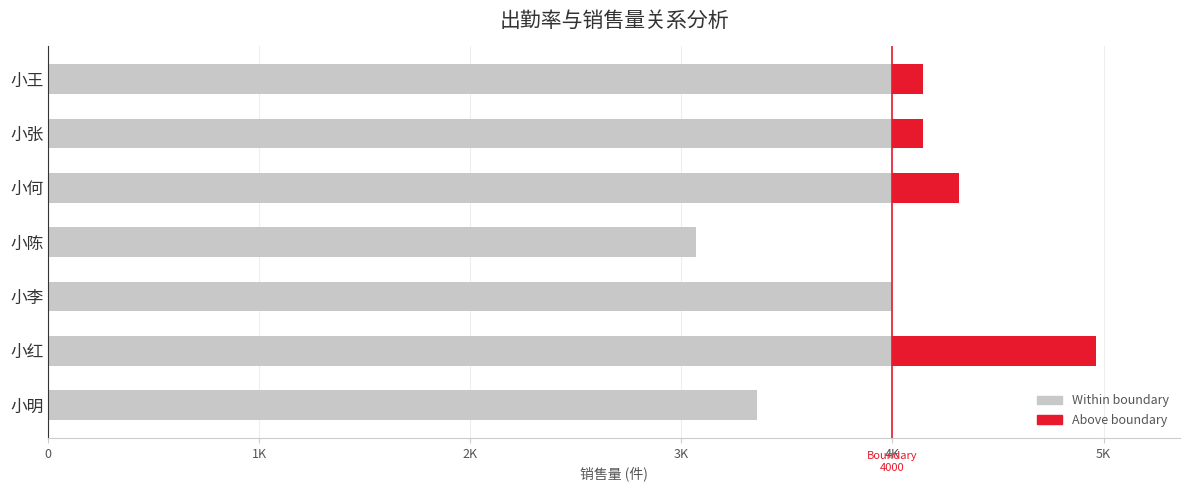

Reading right to left, transcribe all the data shown in this chart.

Within boundary: 4000	4000	4000	3071	3996	4000	3360
Above boundary: 145	146	314	0	0	965	0